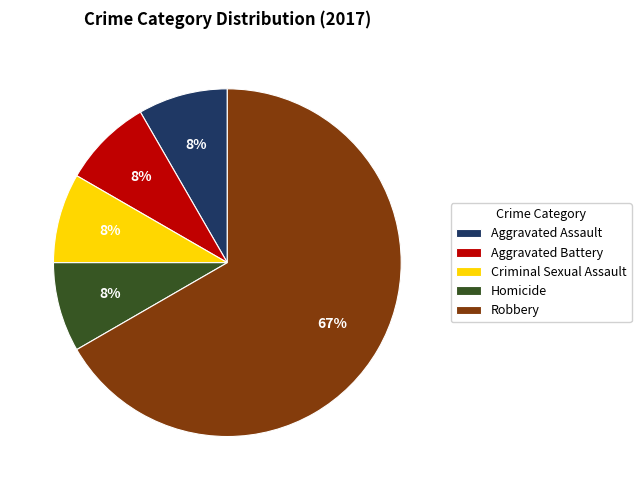

Is there any slice that represents more than half of the pie?

Yes